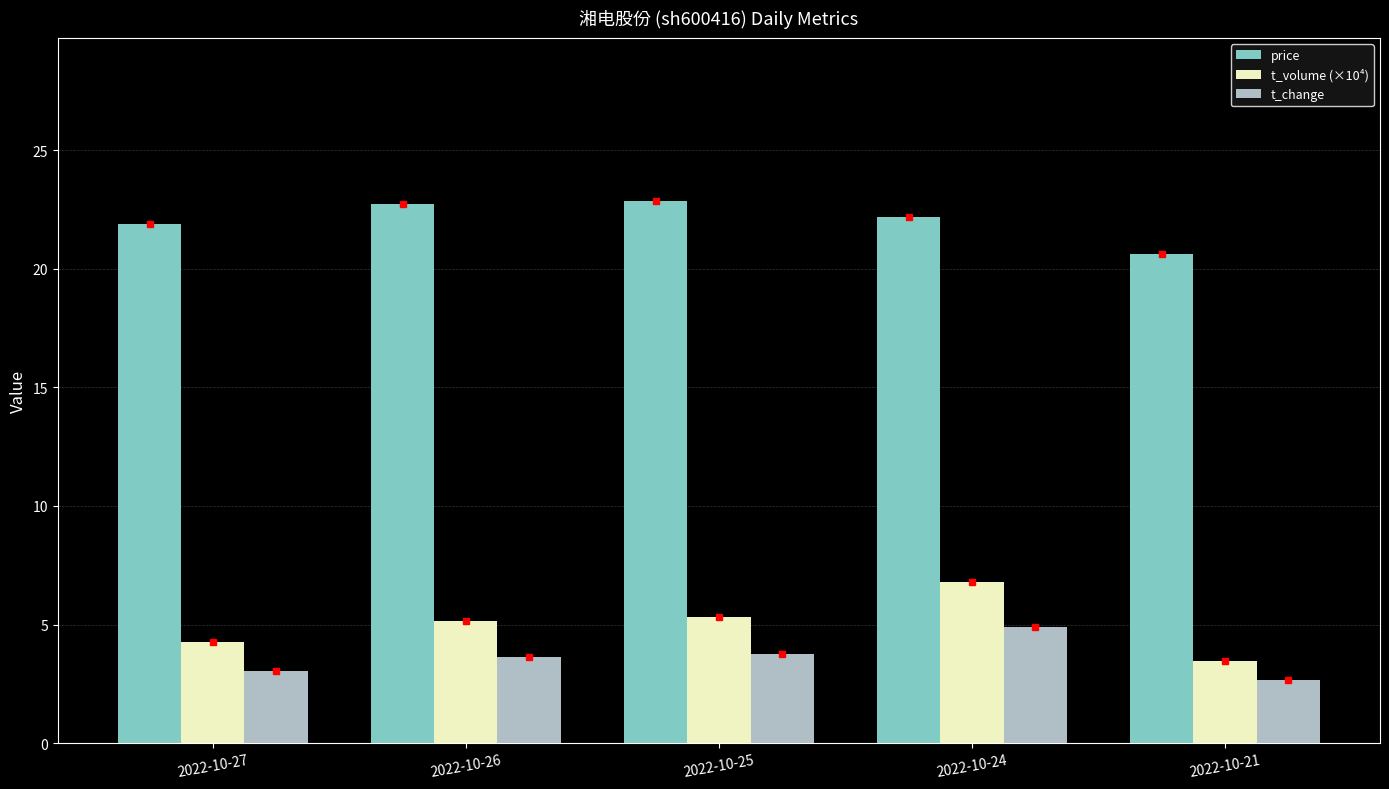

Reading right to left, extract all data points from this chart.

price: 20.6	22.2	22.9	22.7	21.9
t_volume (×10⁴): 3.4	6.8	5.3	5.2	4.2
t_change: 2.7	4.9	3.8	3.6	3.0